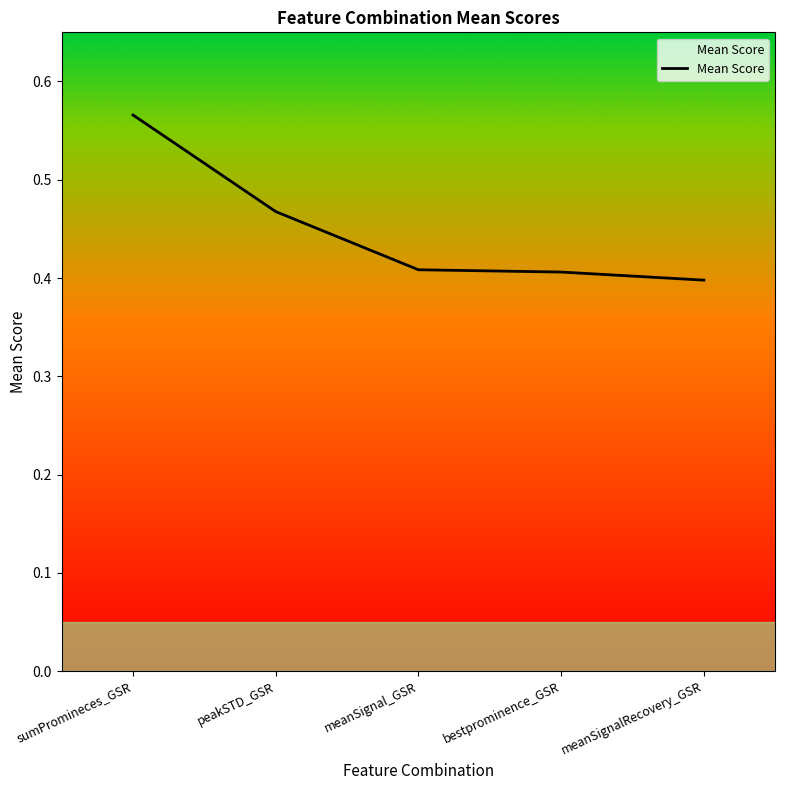

What is the difference between the maximum and second lowest values?

0.2